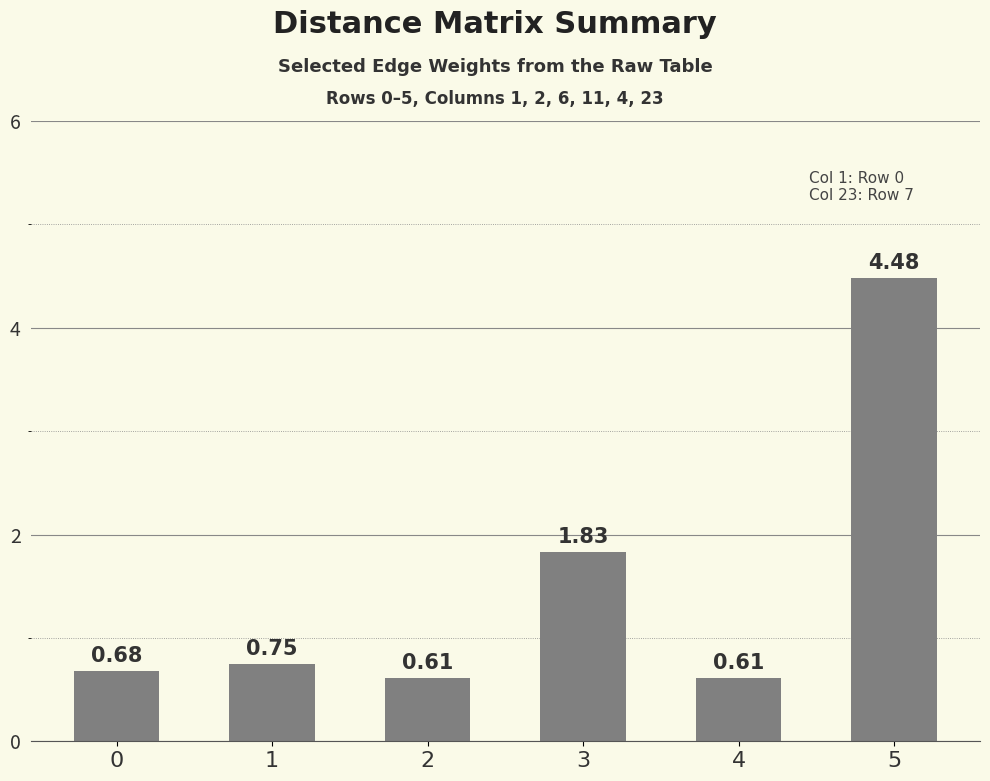

What is the maximum value shown in the chart?

4.5